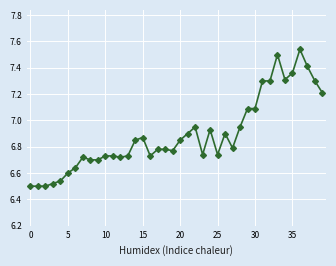

What is the sum of all values?

275.8